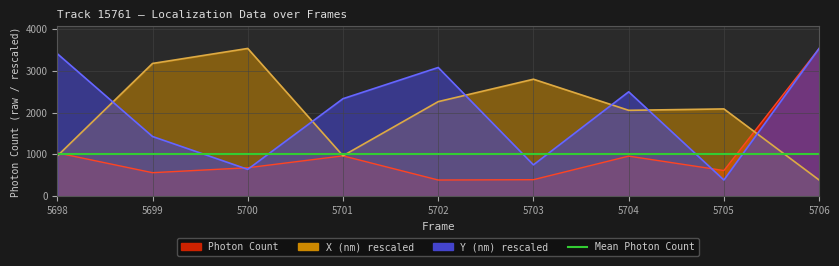

How many data points does each series have?

9